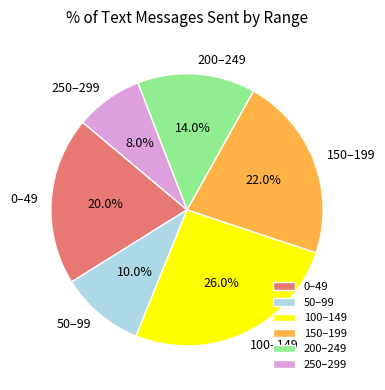

Which category has the biggest portion of the pie?

100–149